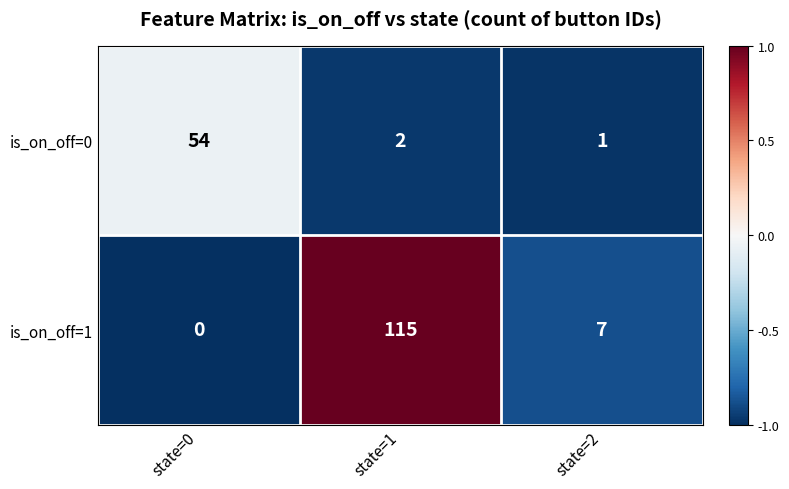

What is the spread (max minus min) of values at state=0?

54